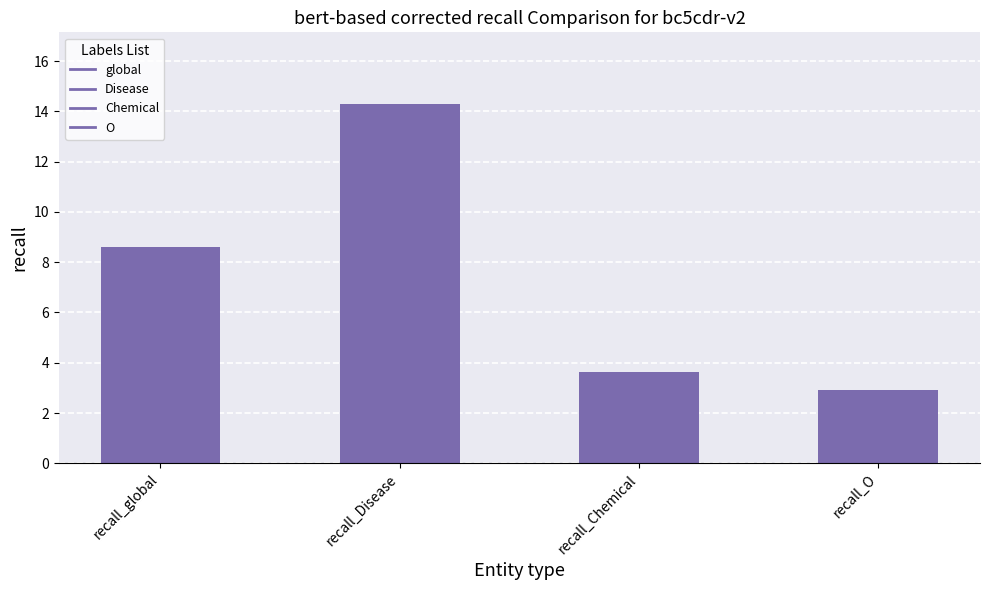

How many bars are there in total?

4